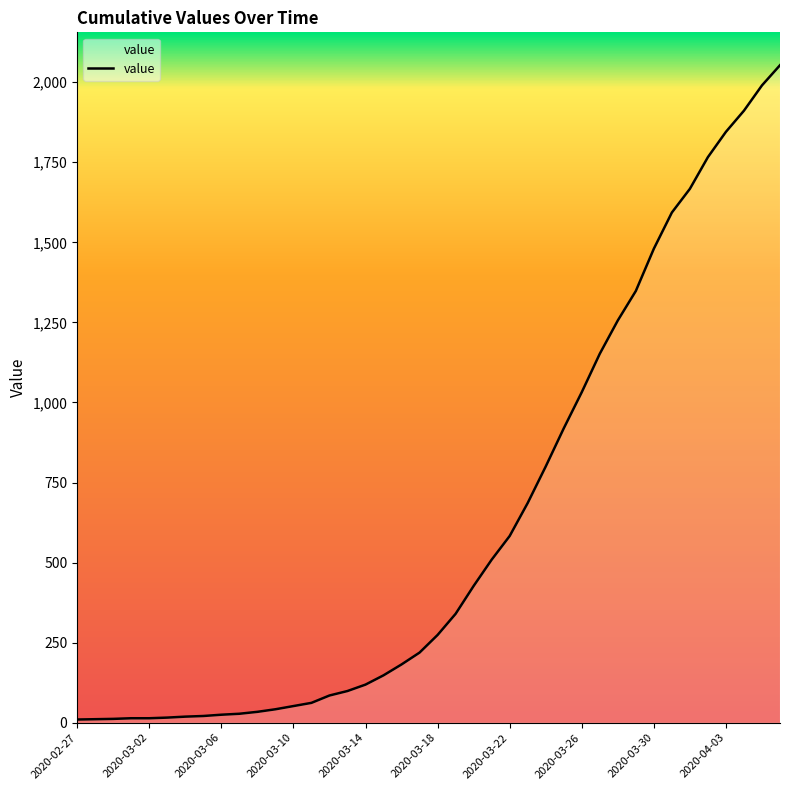

How many lines are shown in the chart?

1